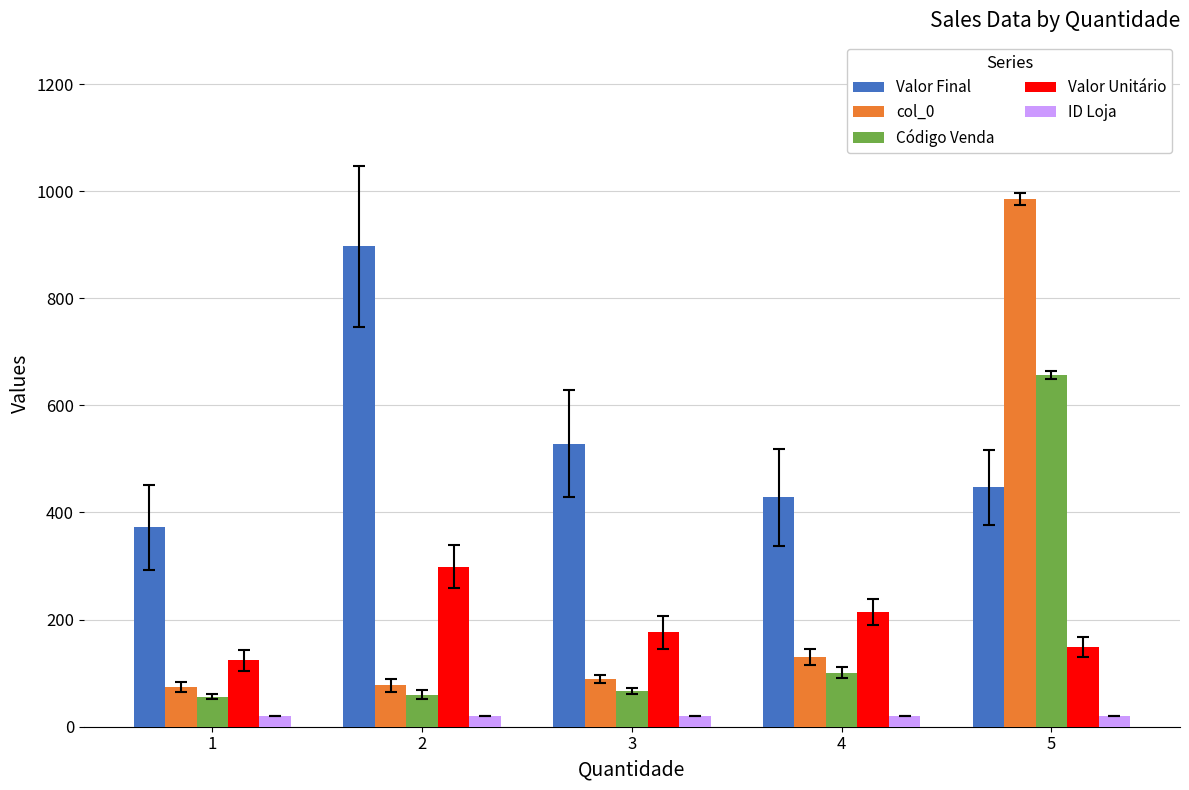

Is the value of ID Loja at 2 greater than the value of Código Venda at 5?

No